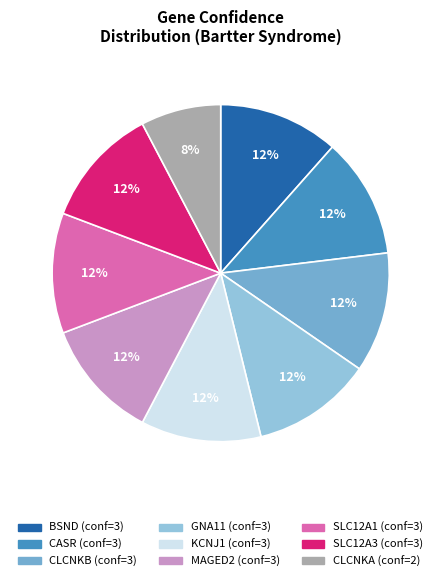

What percentage is the CLCNKB slice, to the nearest percent?

12%